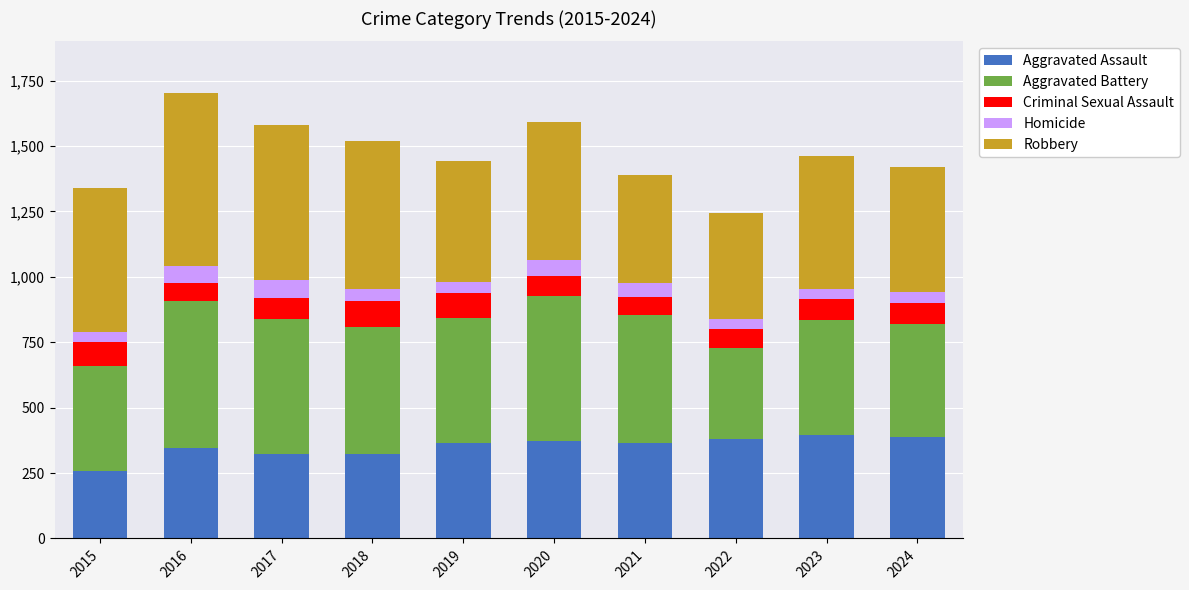

How many data points does each series have?

10